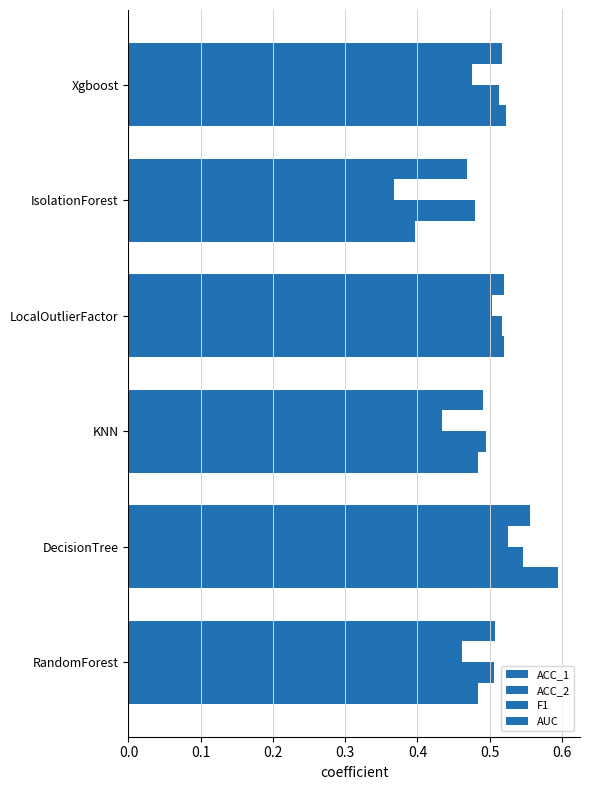

How many distinct data groups are displayed?

4